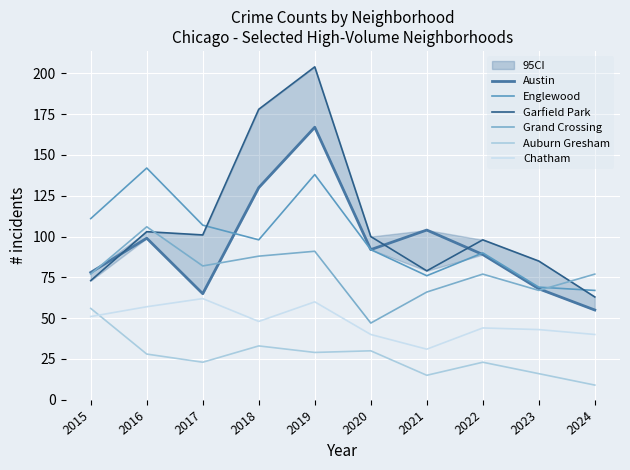

True or false: Austin has more than 0 points higher than both neighbors.

True